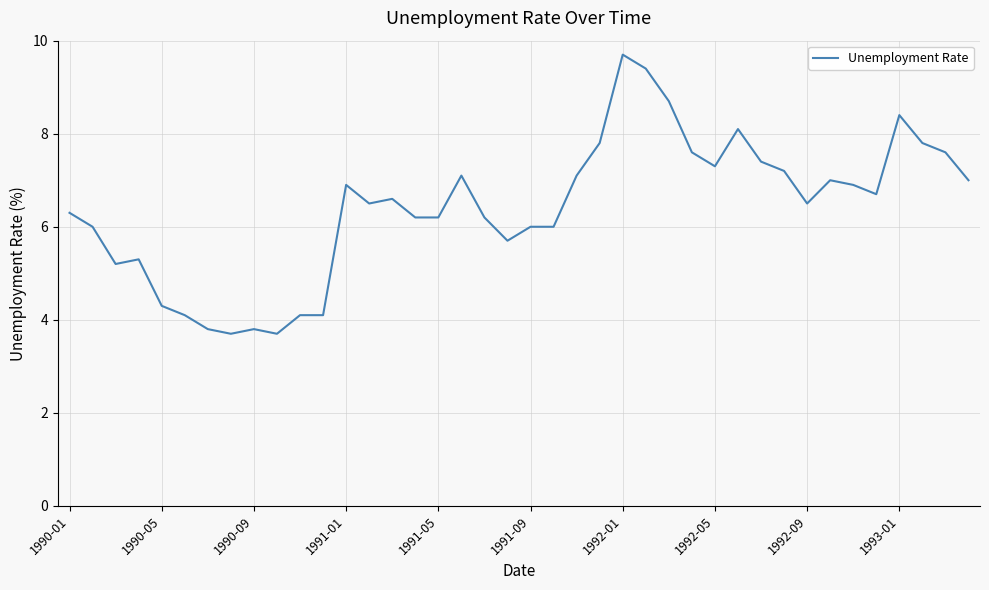

What is the difference between the second highest and second lowest values?

5.7